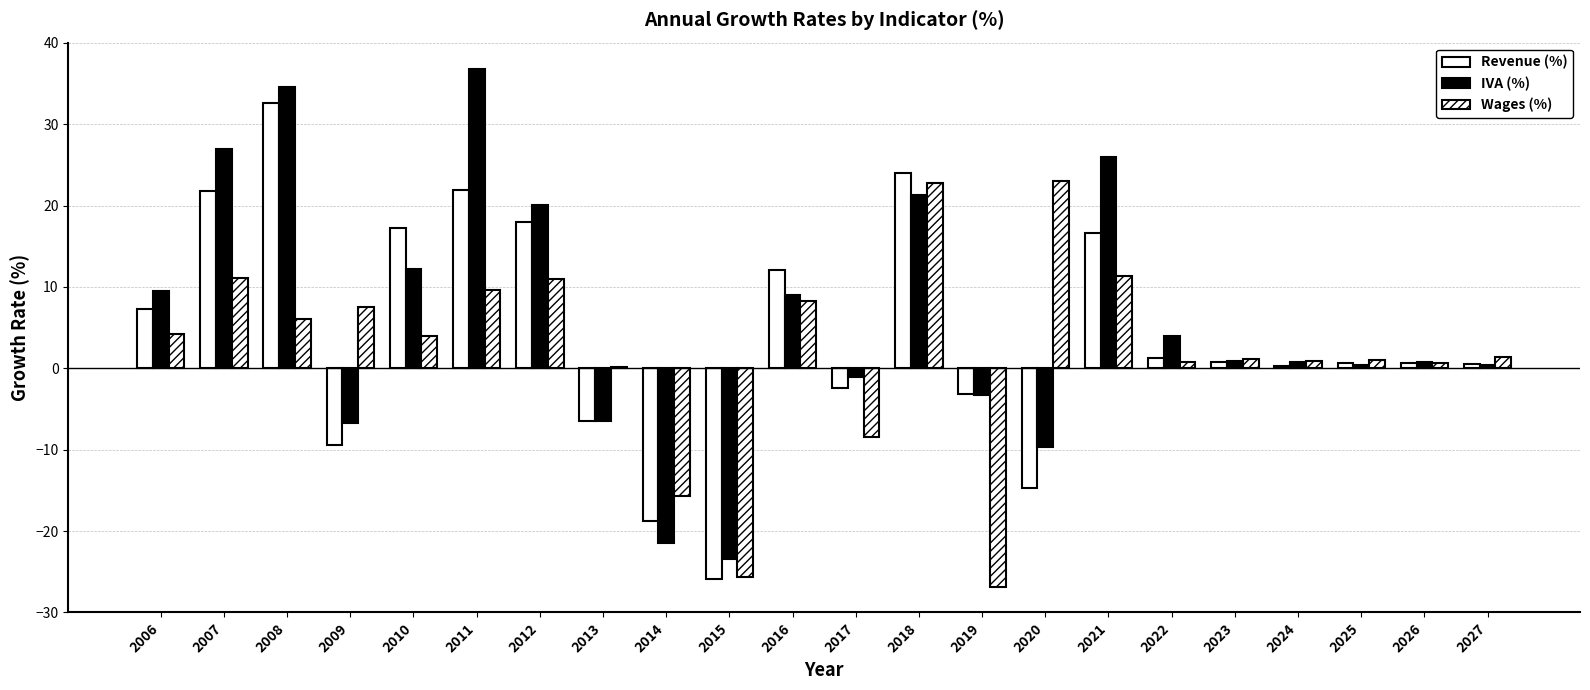

At which label does Wages (%) first exceed 4?

2006